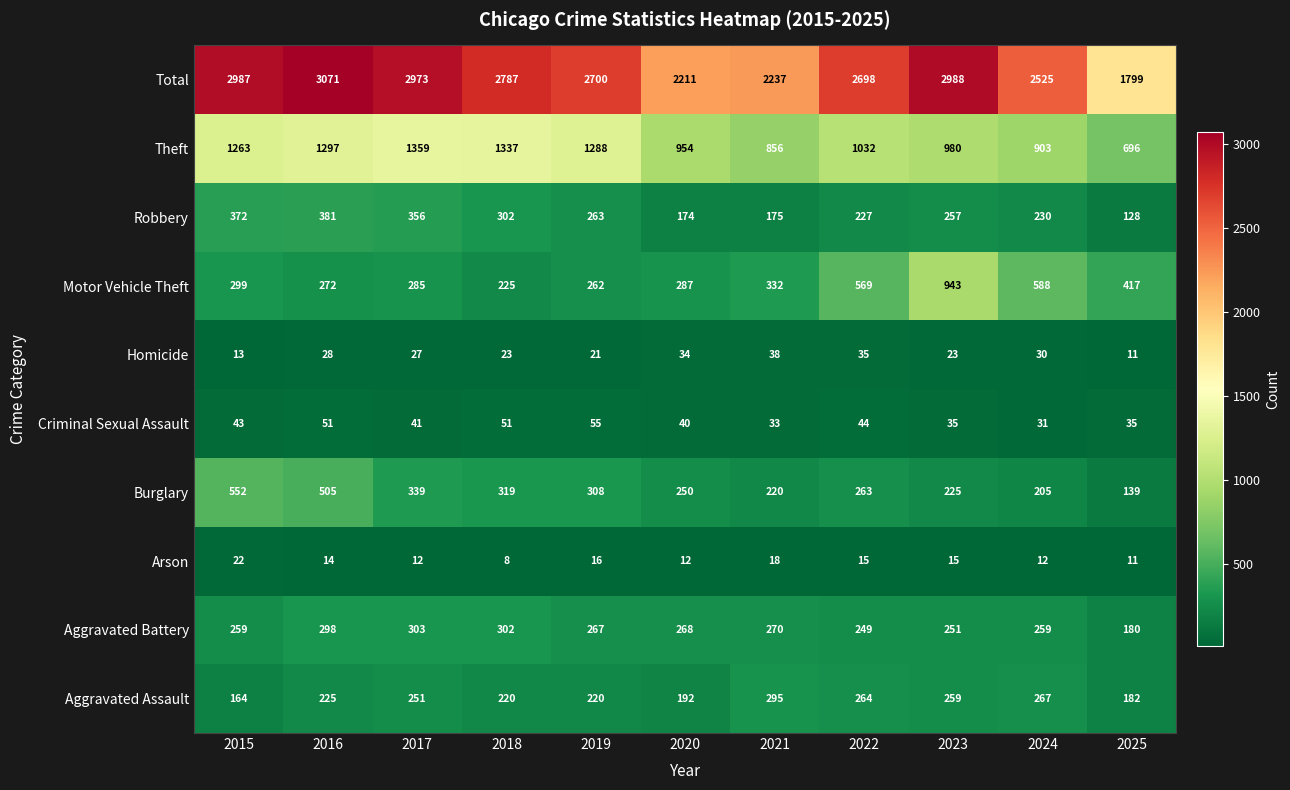

Rank the categories by Theft value from lowest to highest.

2025, 2021, 2024, 2020, 2023, 2022, 2015, 2019, 2016, 2018, 2017